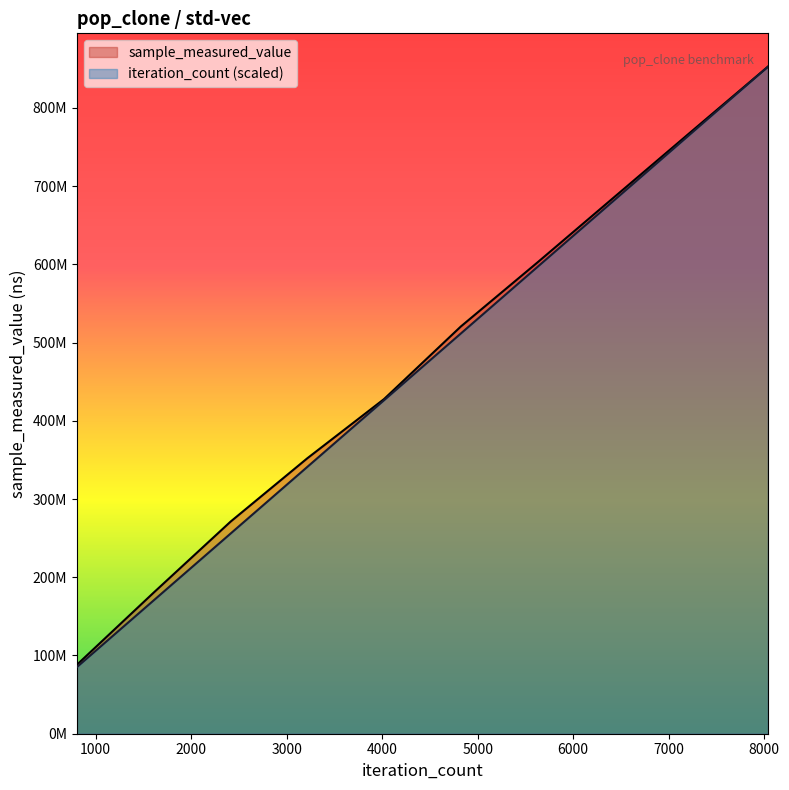

True or false: sample_measured_value has a value of 294037515.3 at 8040.

False